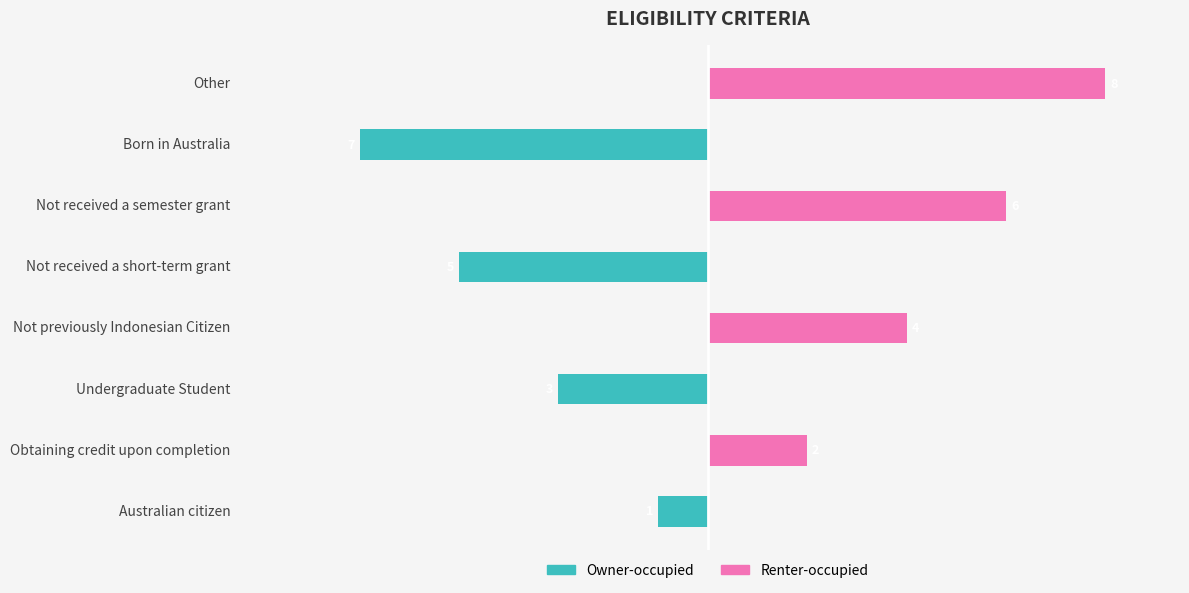

List the series in order of their peak value, lowest first.

Owner-occupied, Renter-occupied